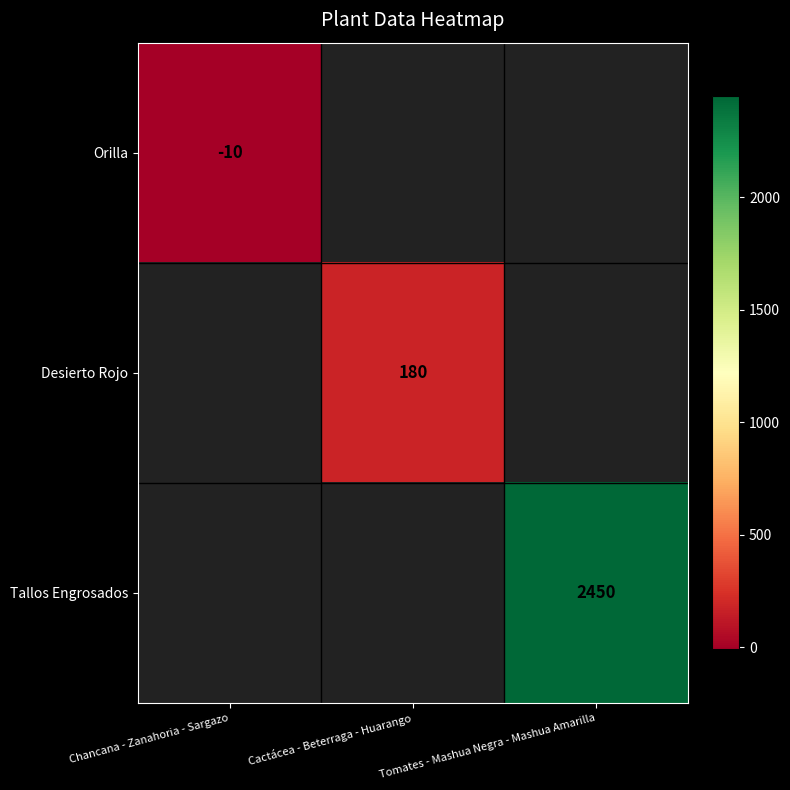

True or false: Desierto Rojo has a value of 55.6 at Cactácea - Beterraga - Huarango.

False